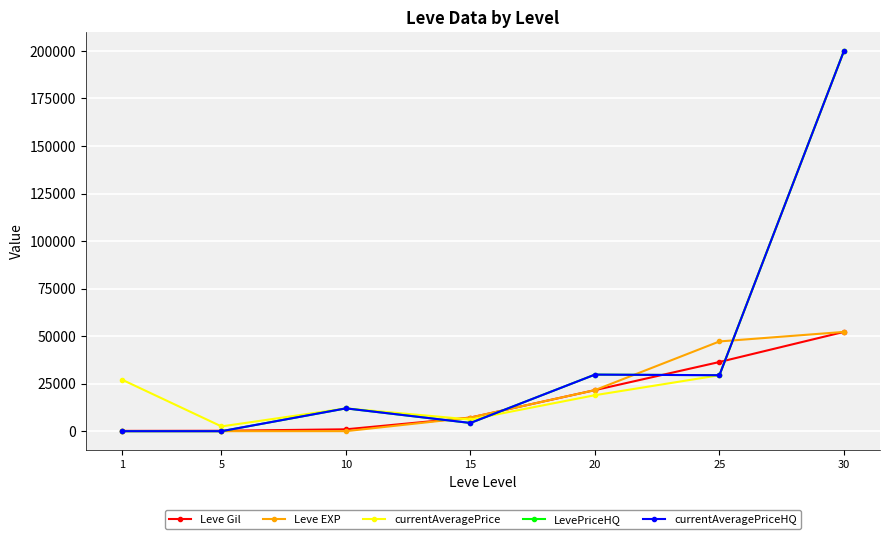

Which category has the lowest value in the Leve Gil series?

1